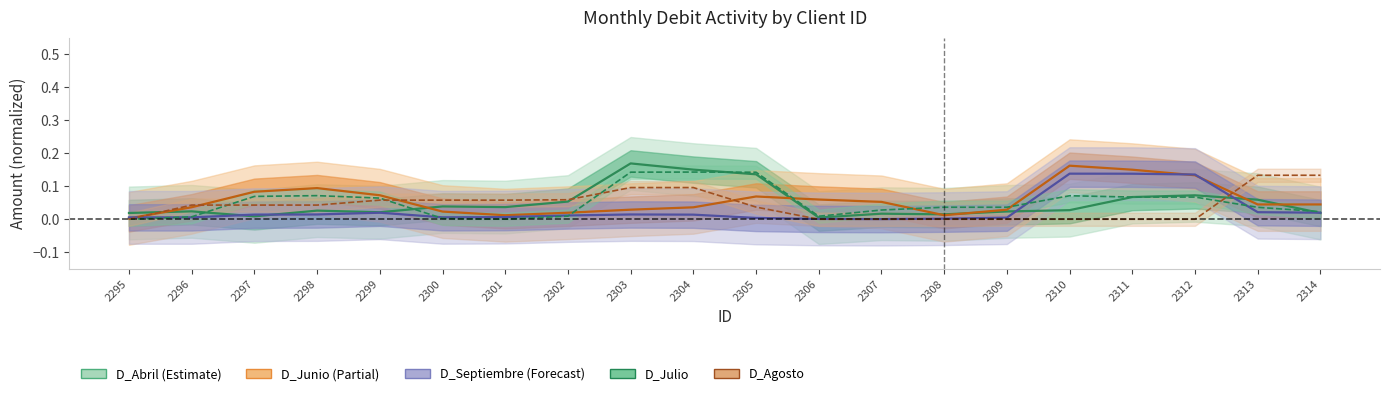

How many times do D_Septiembre and D_Agosto cross each other?

3